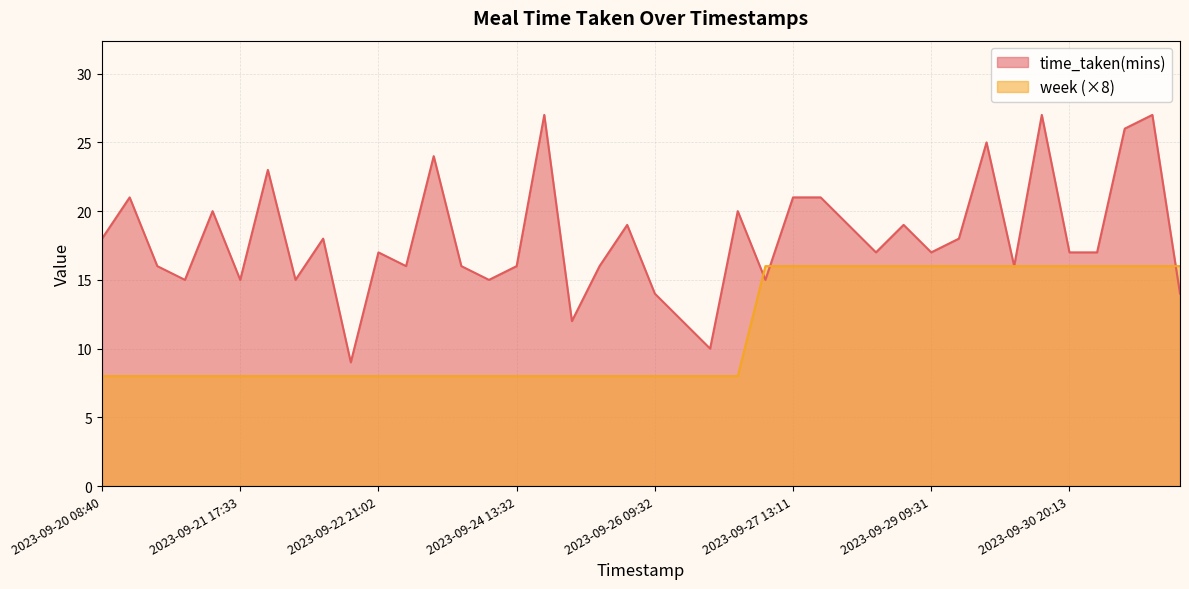

At how many categories does at least one series exceed 25?

4